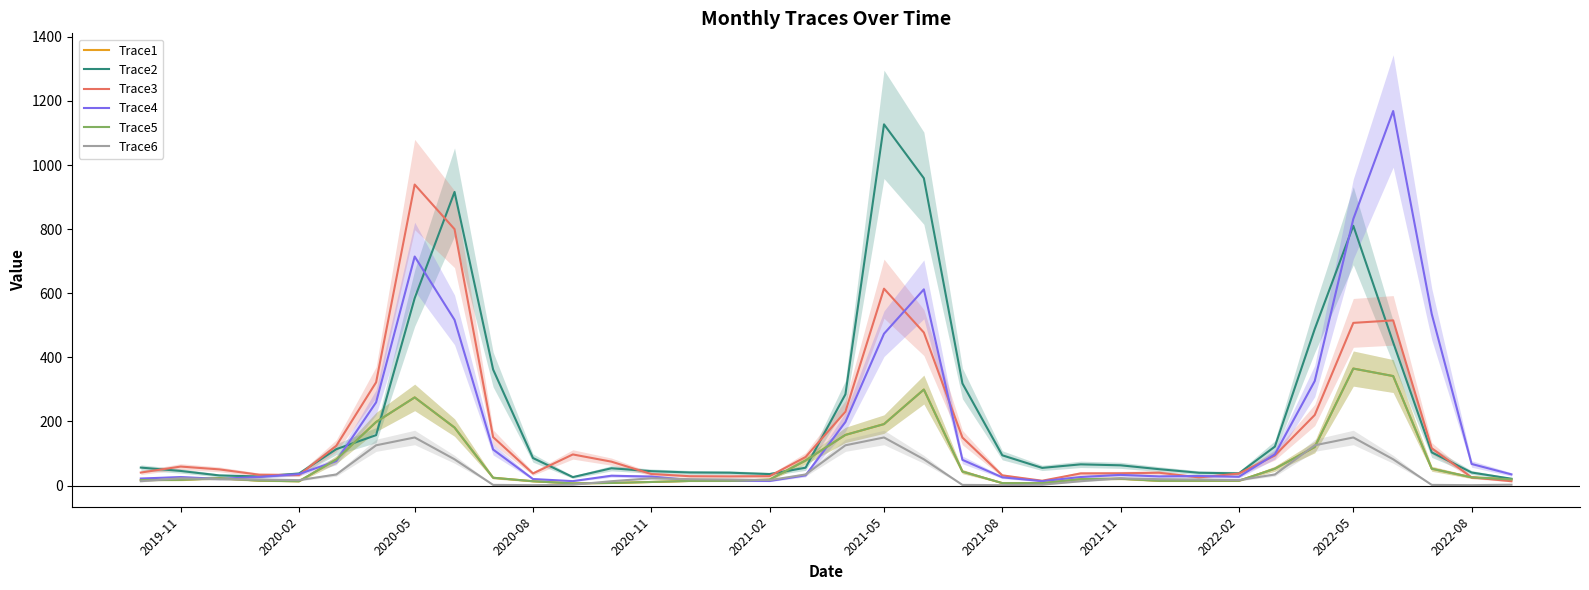

What is the lowest value of the Trace1 series?

6.8